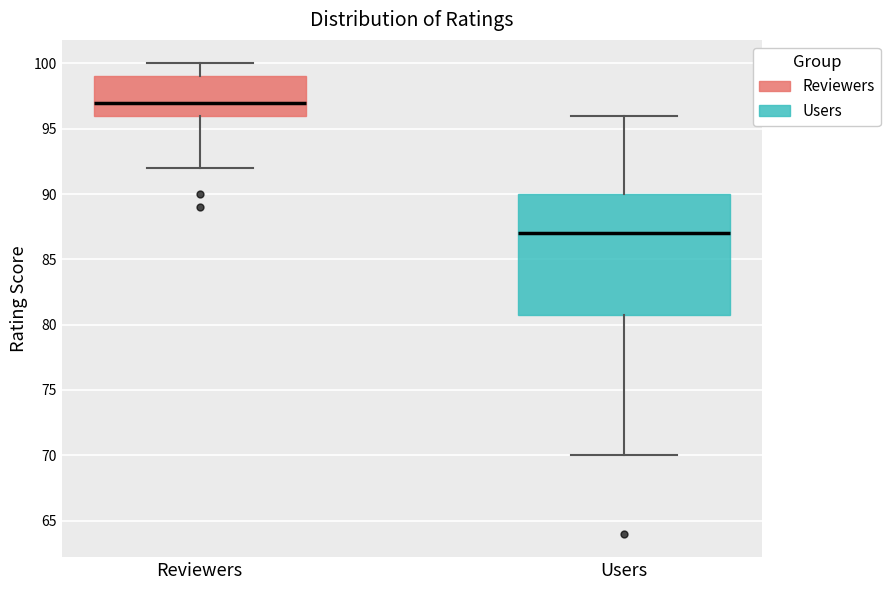

Reading left to right, read every box against the y-axis: the position of its median line, the range the box covers, and the ends of its whiskers. The values are not printed on the chart, so give them approximately, as read against the axis.

Reviewers: median 97, box 96 to 99, whiskers 92 to 100
Users: median 87, box 81 to 90, whiskers 70 to 96